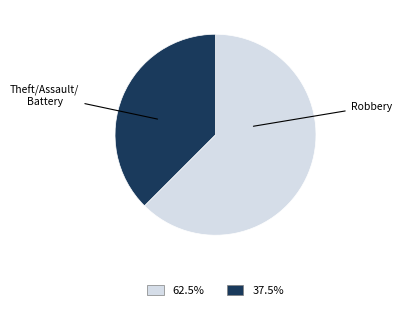

Is there a majority slice in this chart?

Yes